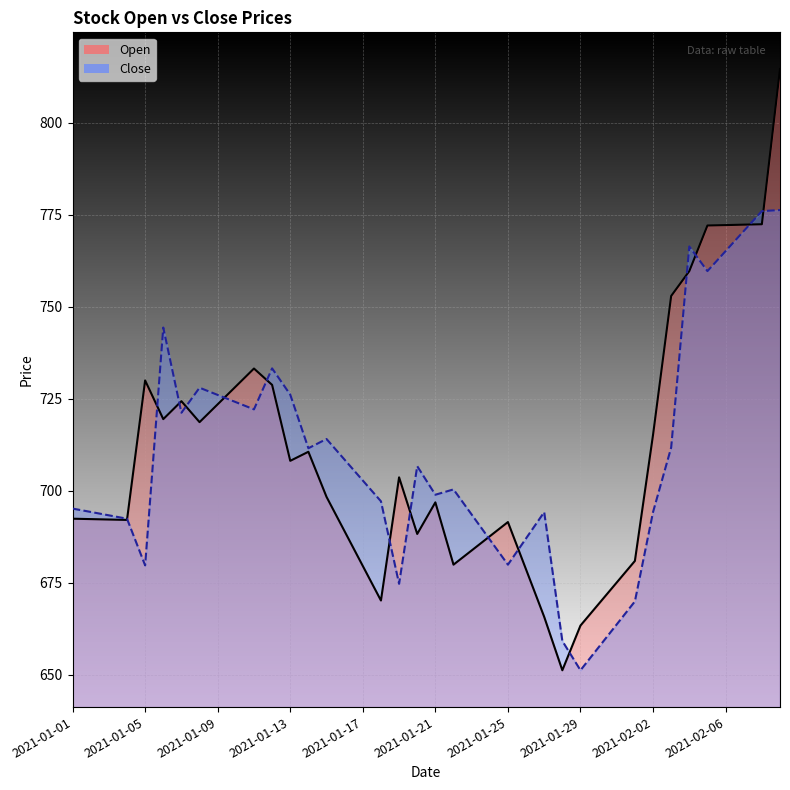

How many interior local valleys does the Open series have?

8